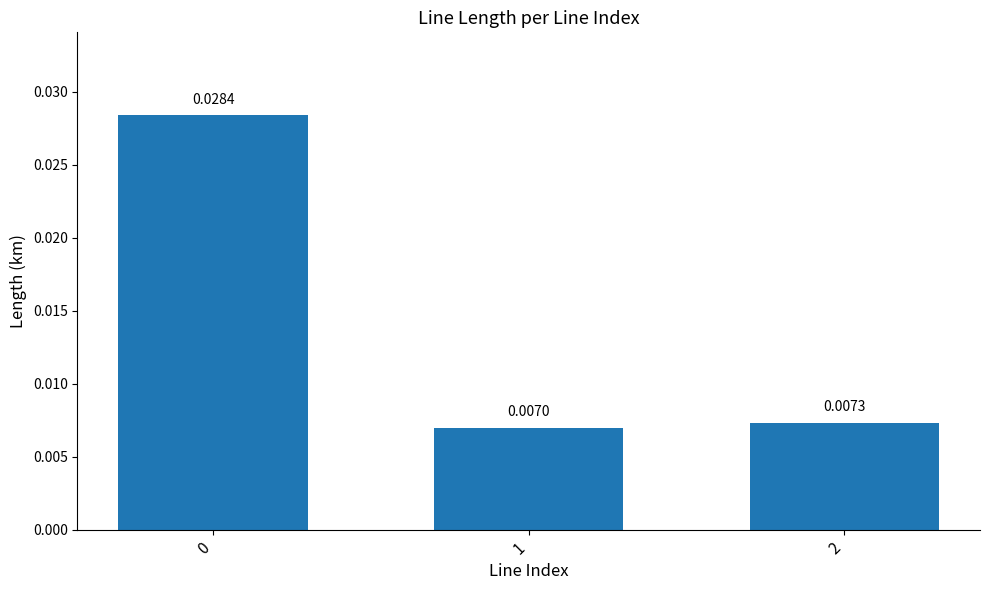

How many values are between 0 and 1?

3